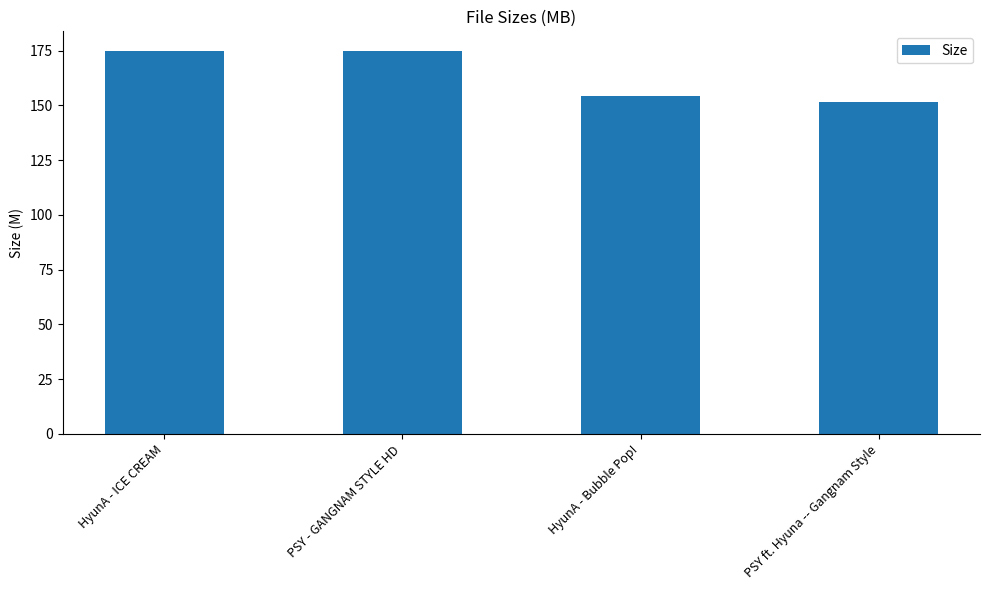

What is the label of the 4th bar from the right?

HyunA - ICE CREAM